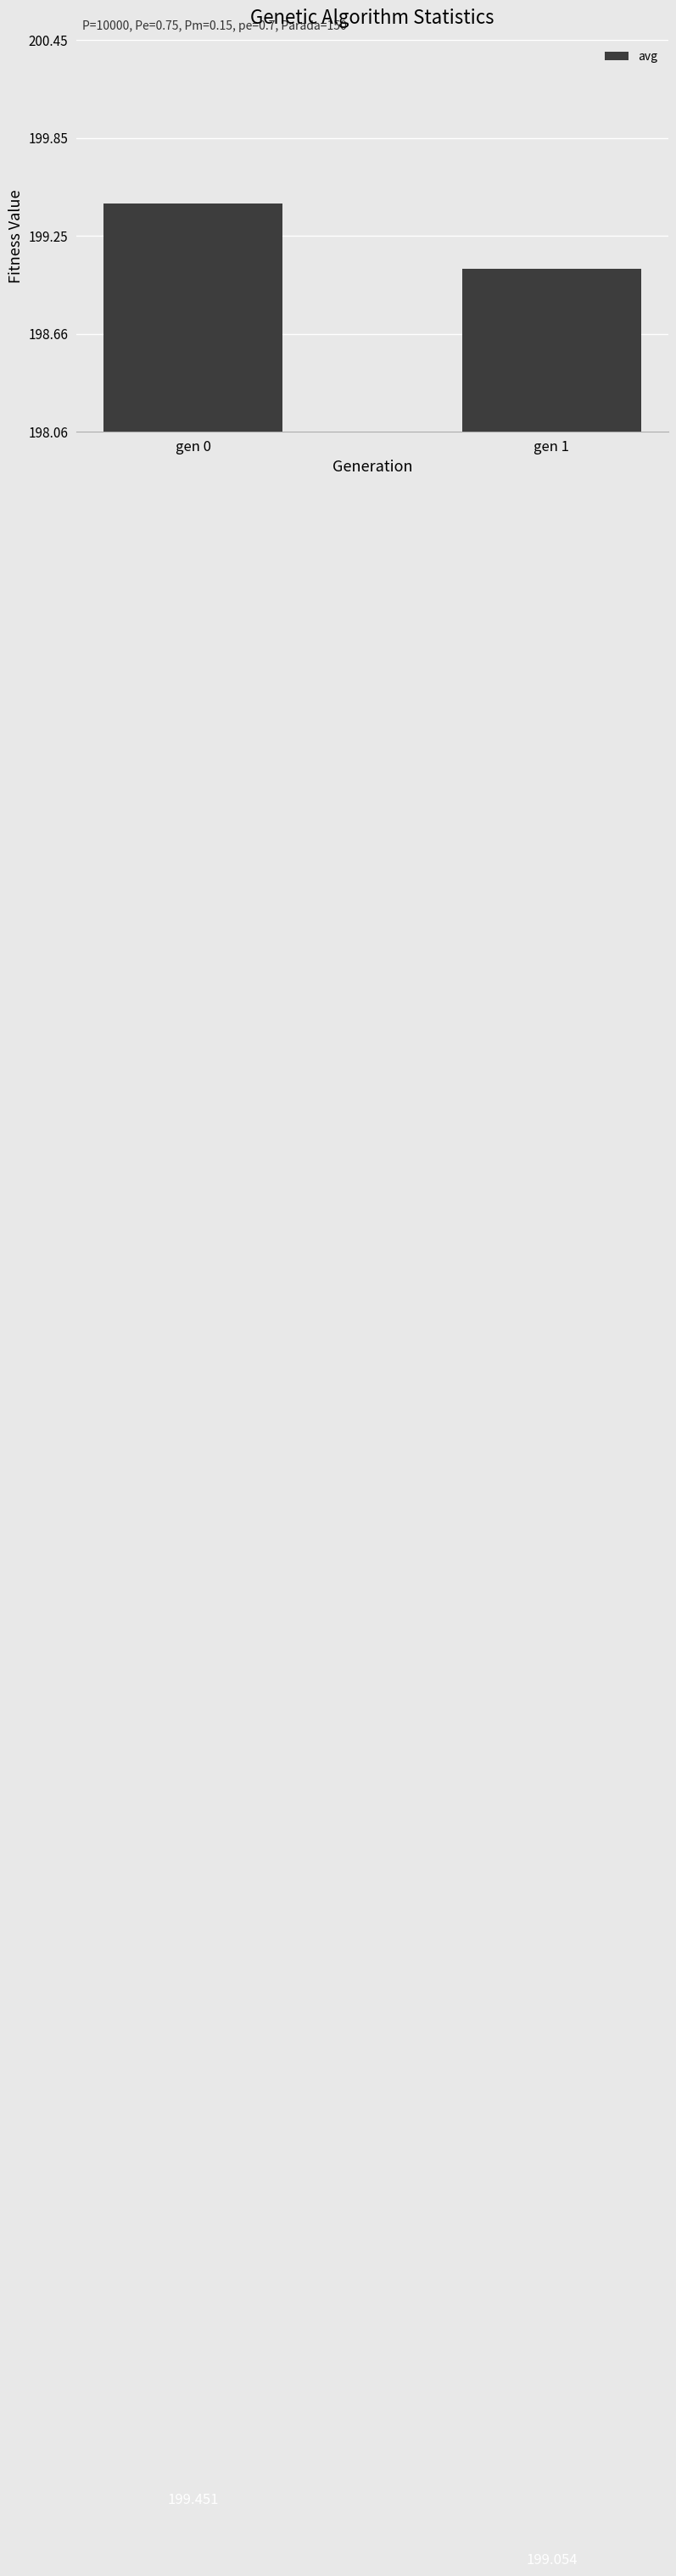

The chart shows a value of 199.1 at gen 1. True or false?

True